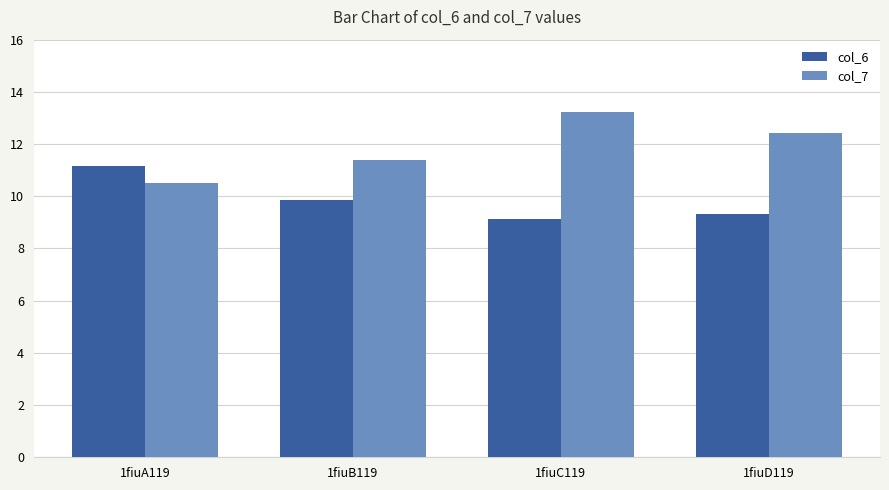

Read the col_6 value at 1fiuC119.

9.1